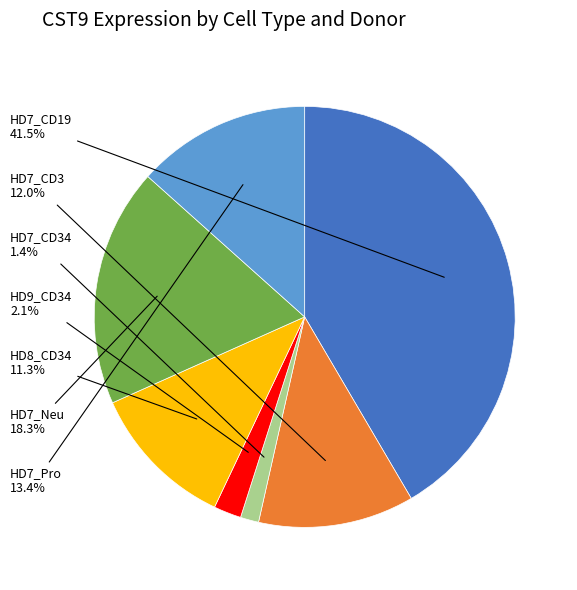

Is there any slice that represents more than half of the pie?

No